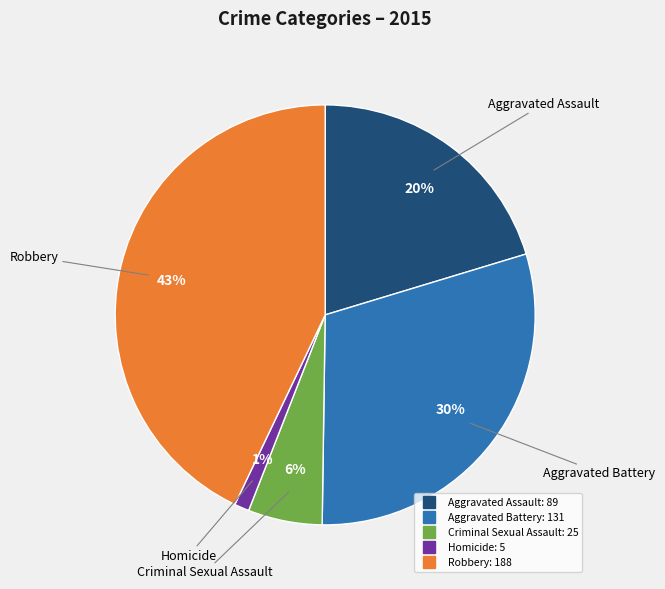

Is there any slice that represents more than half of the pie?

No